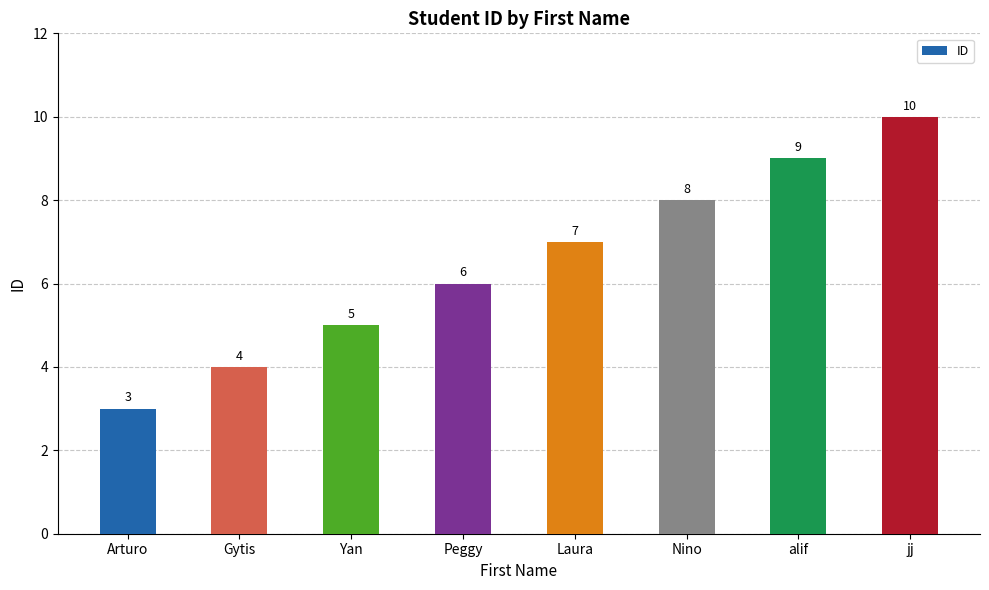

Count the number of data series in this chart.

1